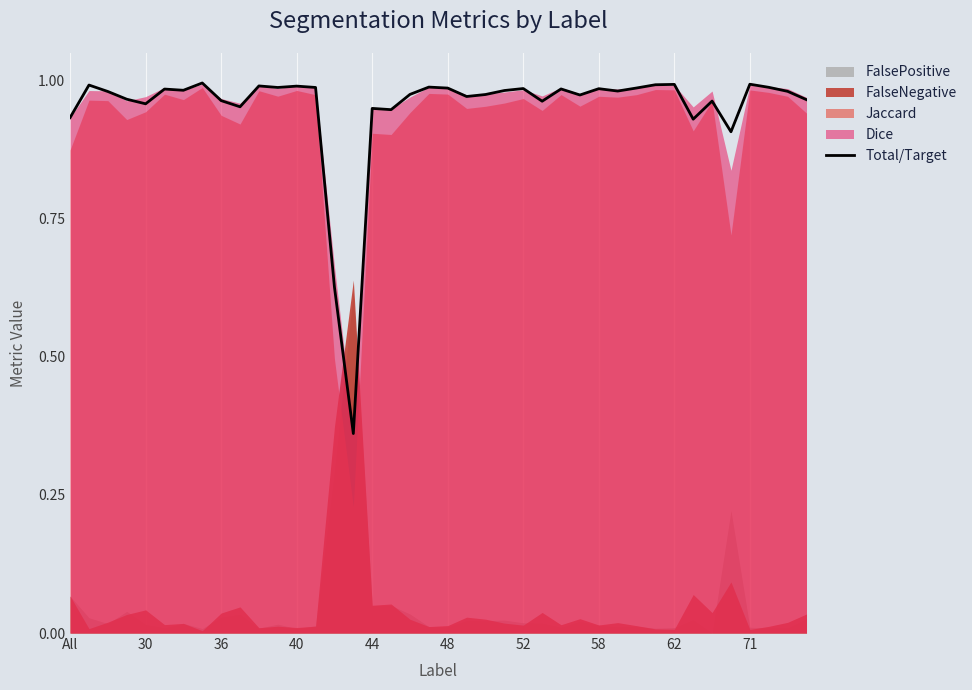

What is the change in value from 19 to 33?

-0.1